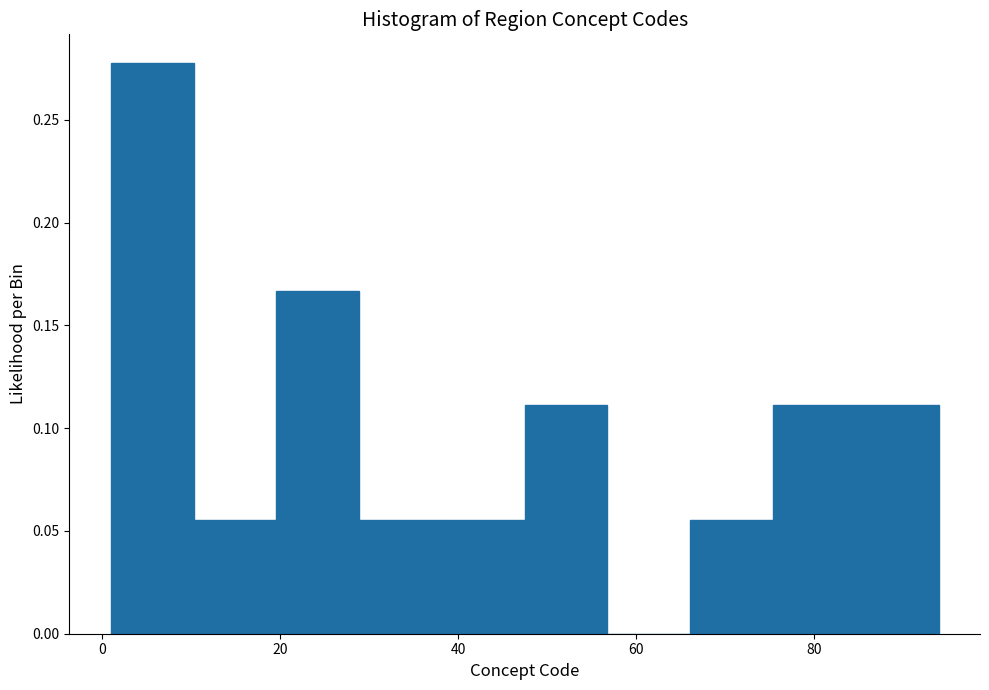

Over which range of the x-axis is the bar tallest?

2 to 10